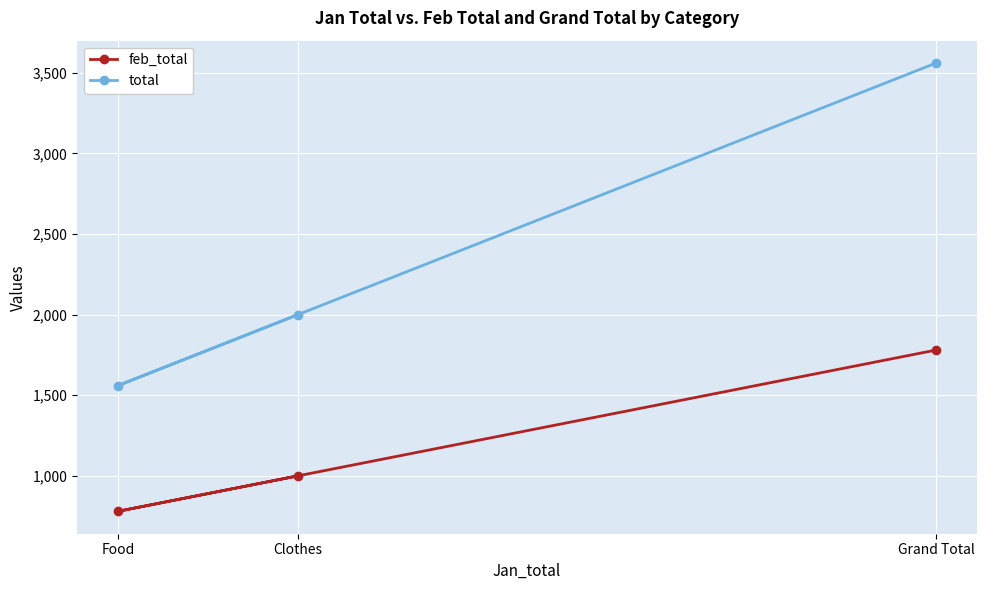

What value does the total series have at Clothes, to the nearest 50?

2000